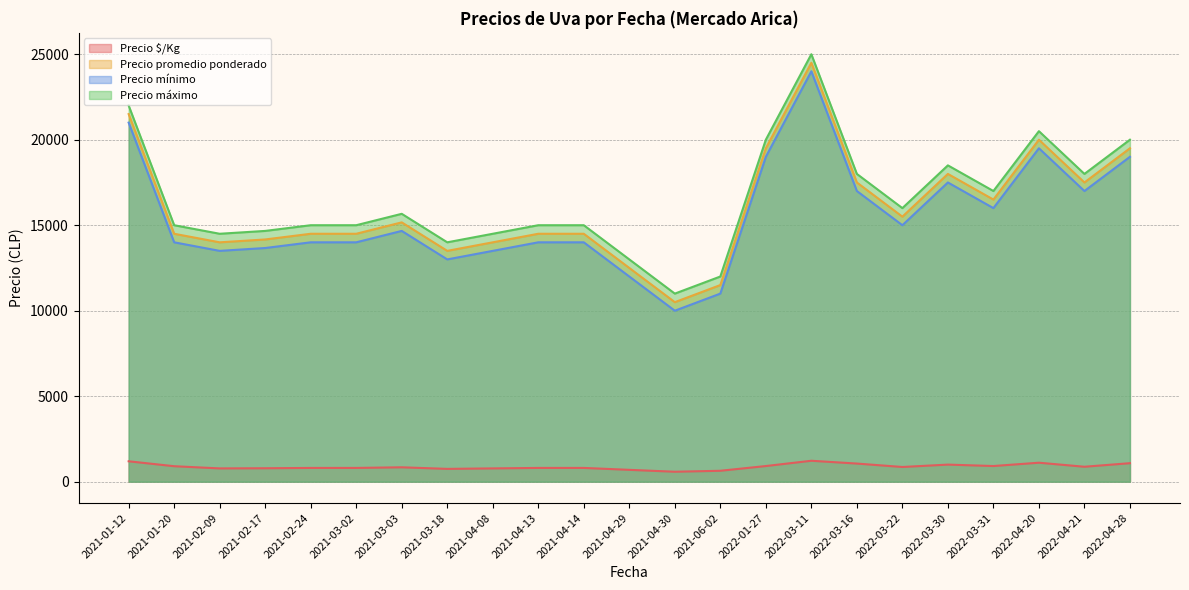

What is the minimum value shown in the chart?

583.0